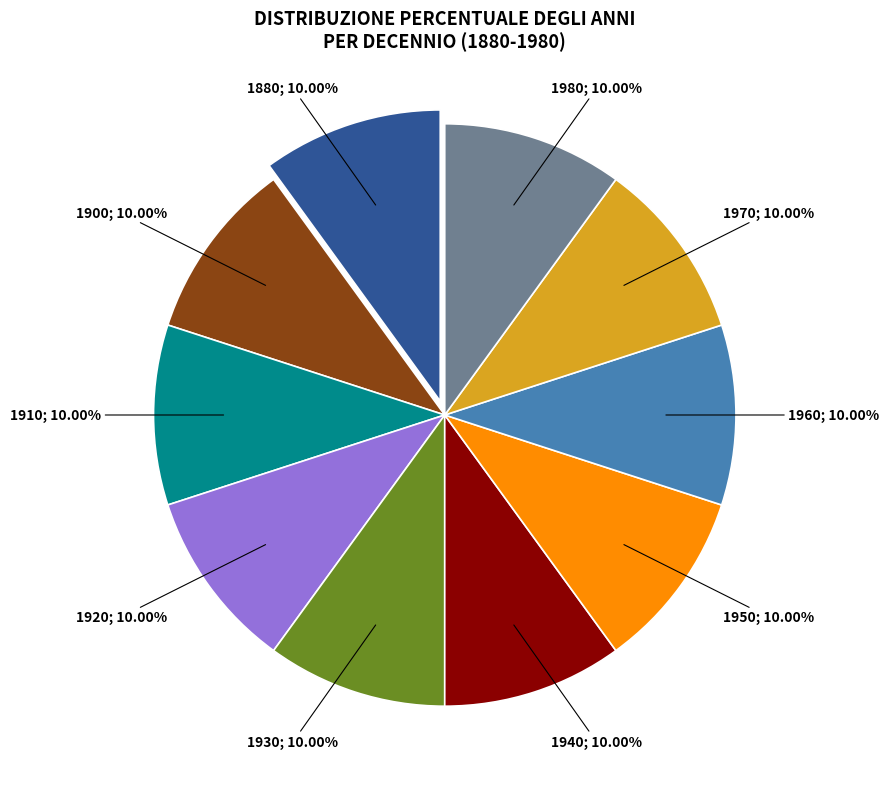

Is there any slice that represents more than half of the pie?

No